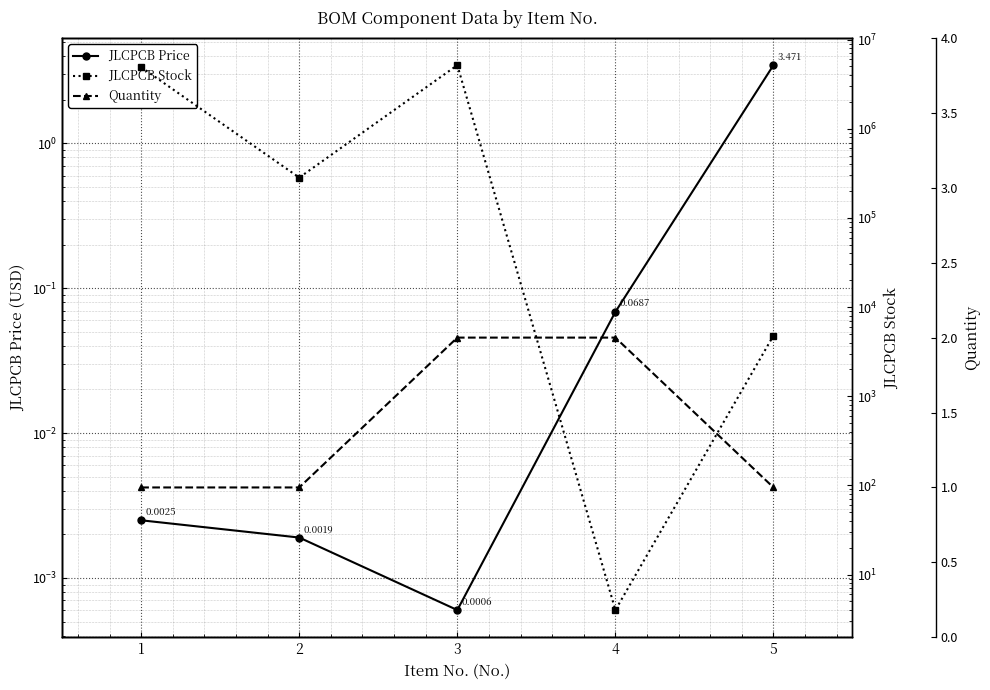

List the series in order of their peak value, lowest first.

Quantity, JLCPCB Price, JLCPCB Stock